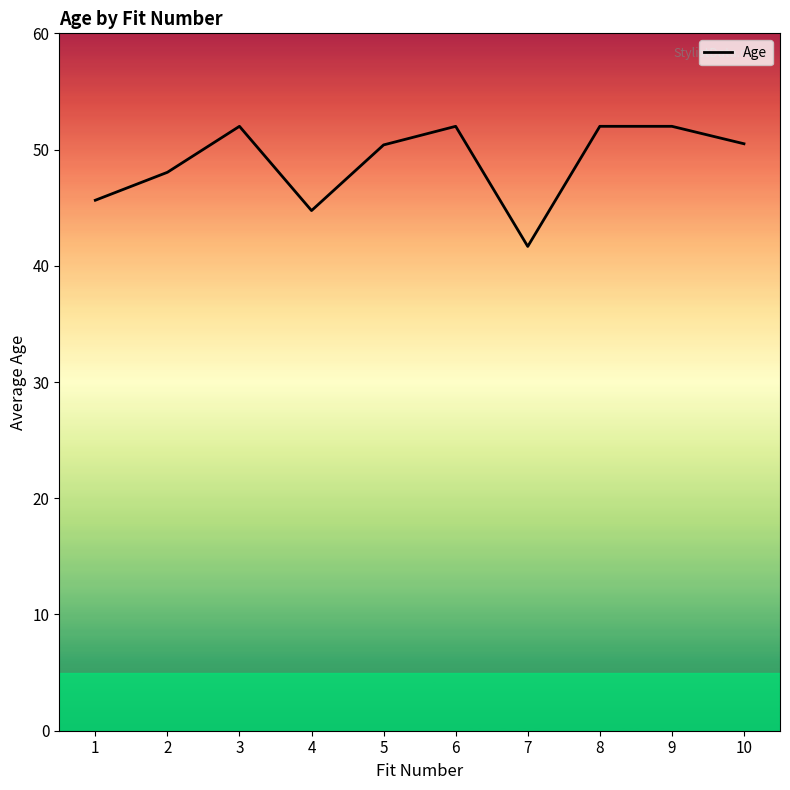

What is the smallest value displayed?

41.7